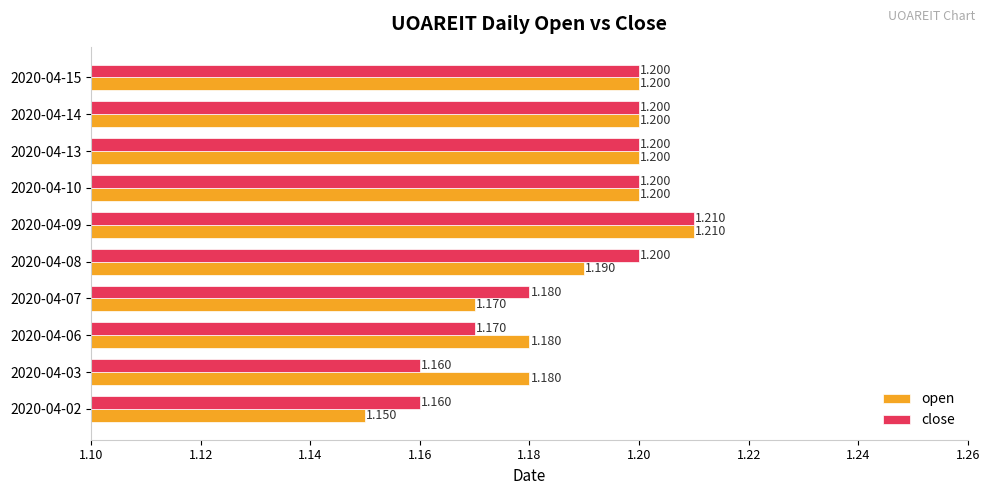

Is the value of open at 2020-04-02 greater than the value of close at 2020-04-03?

No